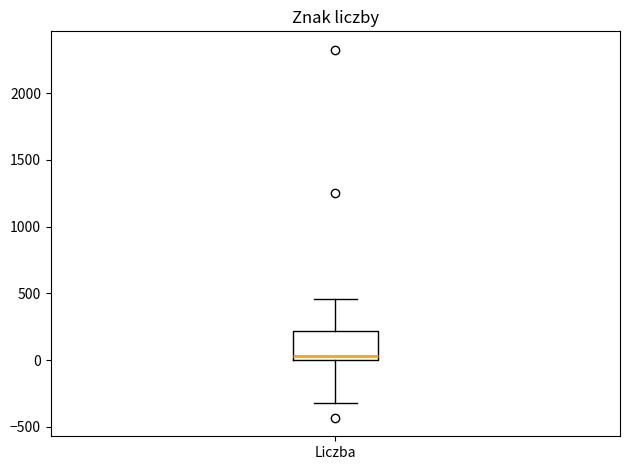

Transcribe this box plot: give where the median line is, the range the box spans, and where the two whiskers end, as read against the y-axis. The values are not printed on the chart, so give them approximately, as read against the axis.

median 50, box 0 to 200, whiskers -300 to 450